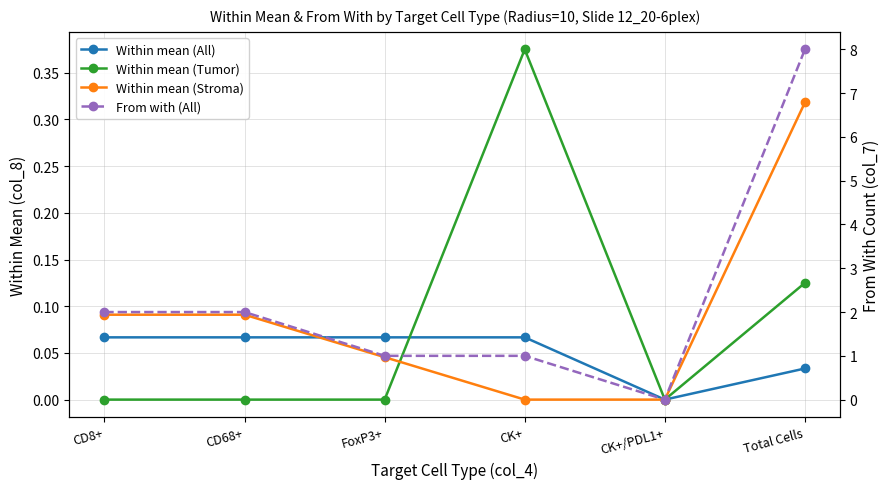

What are all the series names shown in the legend?

Within mean (All), Within mean (Tumor), Within mean (Stroma), From with (All)